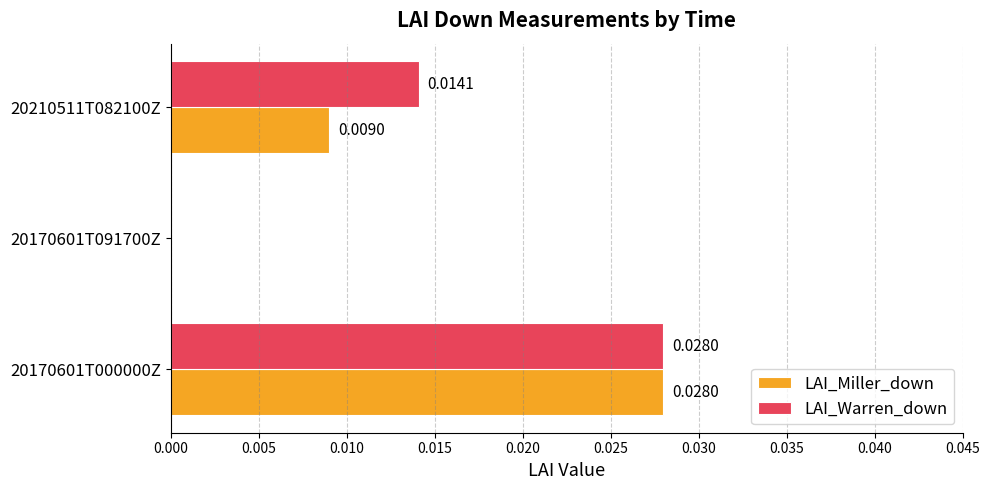

Which series has the largest total across all categories?

LAI_Warren_down